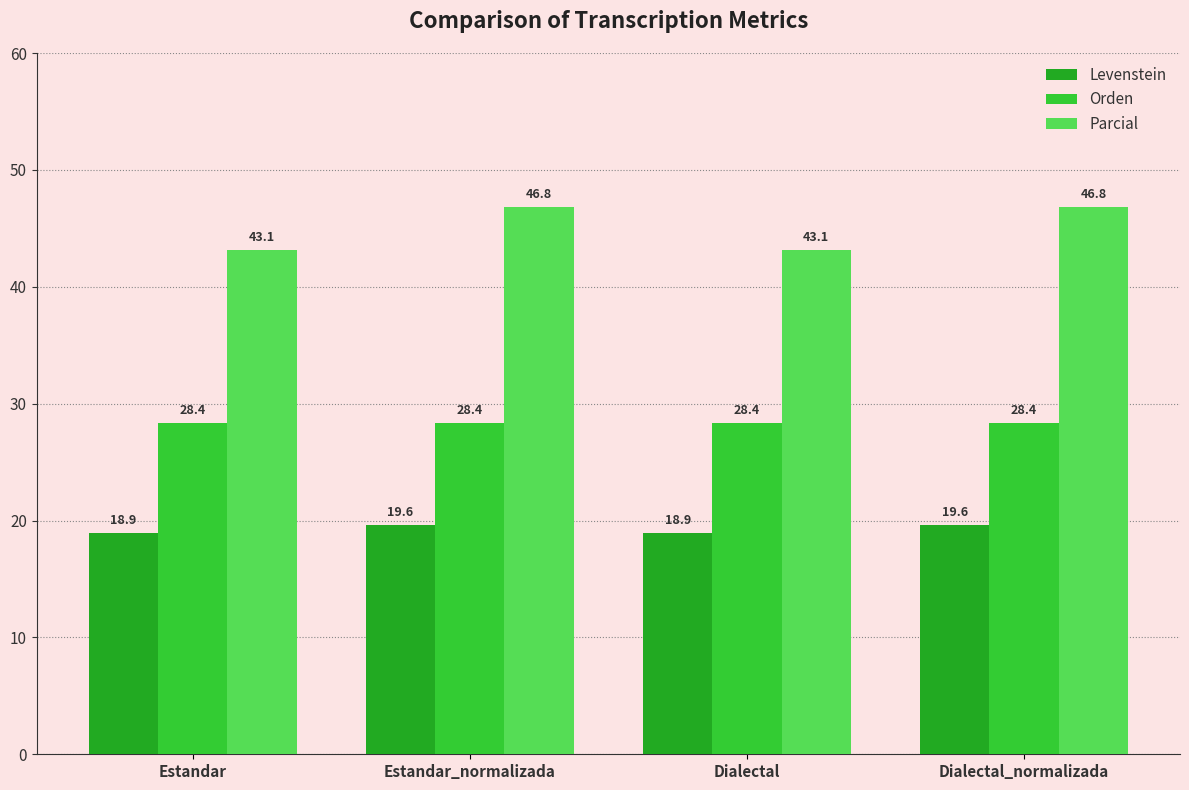

How many Levenstein values are between 18 and 19?

2